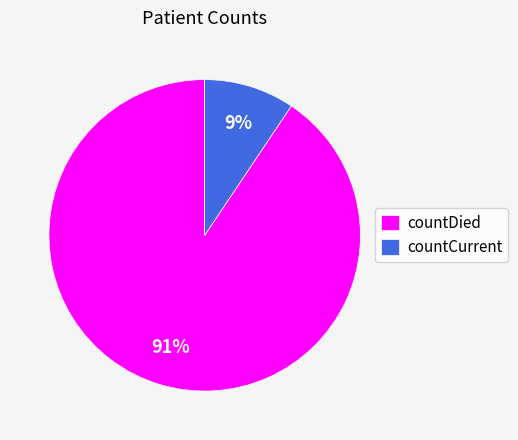

Which category has the biggest portion of the pie?

countDied